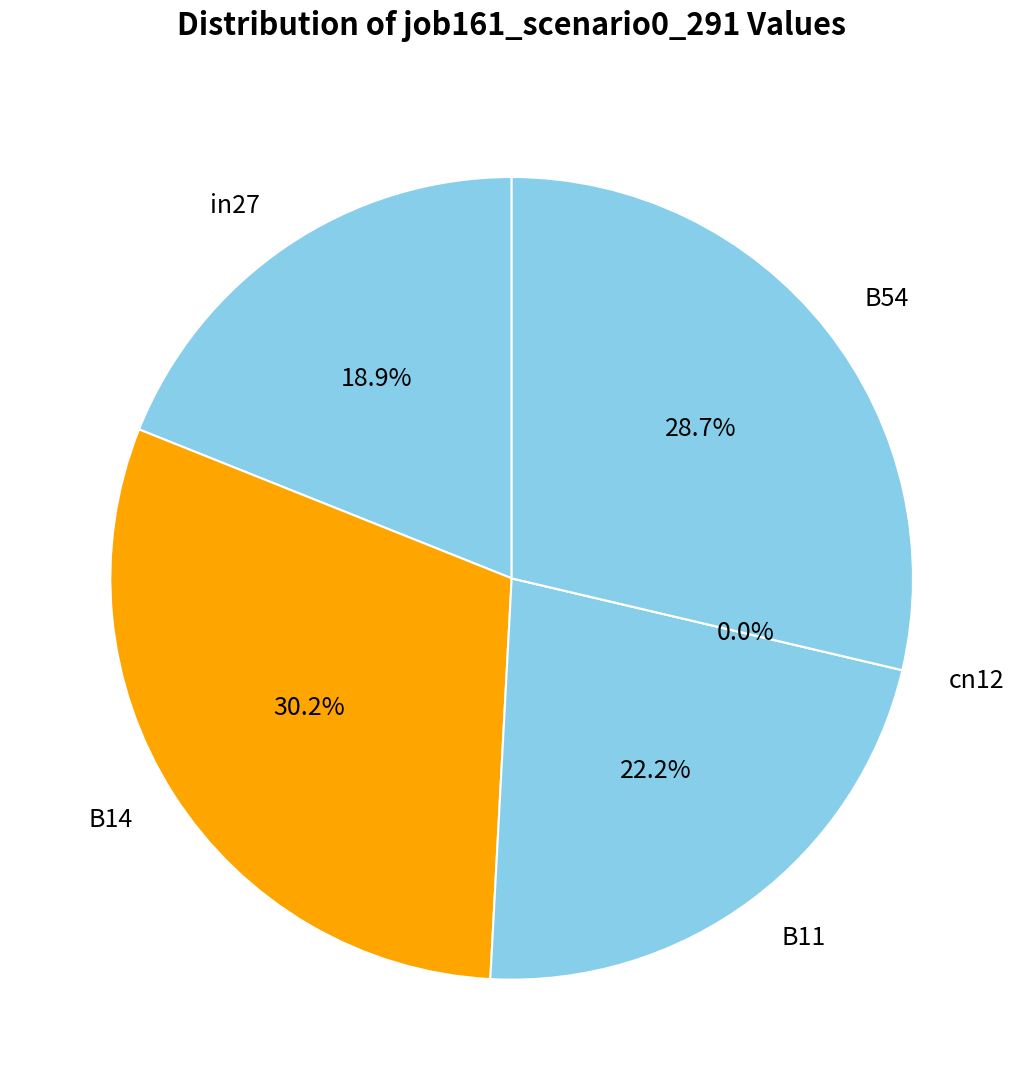

Which category has the biggest portion of the pie?

B14